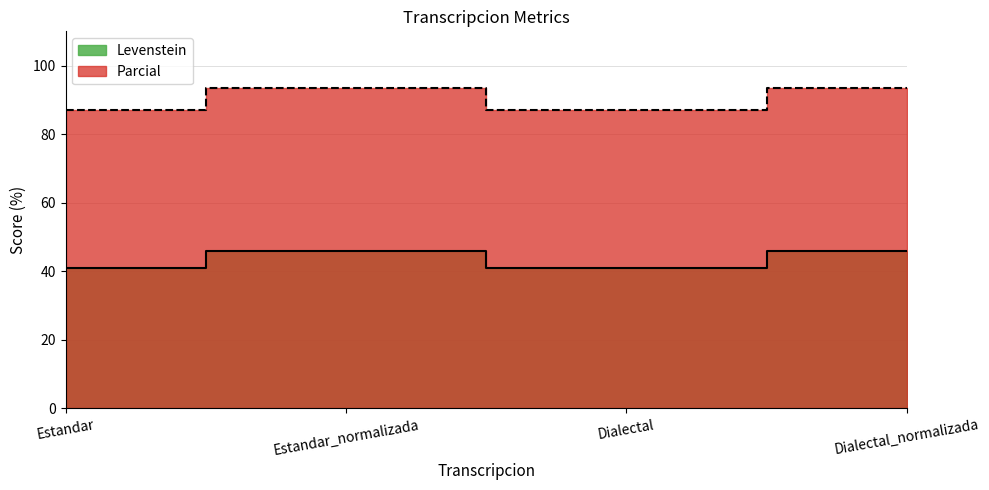

Reading left to right, extract all data points from this chart.

Levenstein: 40.8	45.8	40.8	45.8
Parcial: 87.1	93.3	87.1	93.3